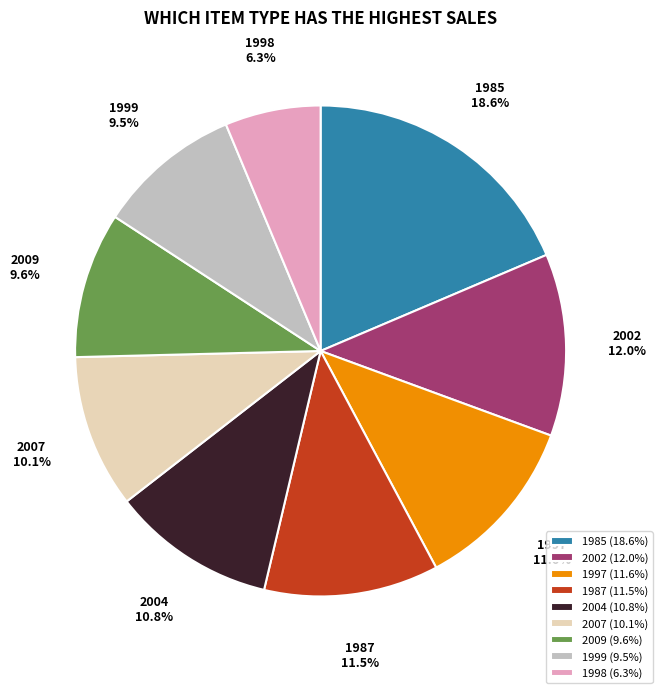

What is the smallest slice in the pie chart?

1998